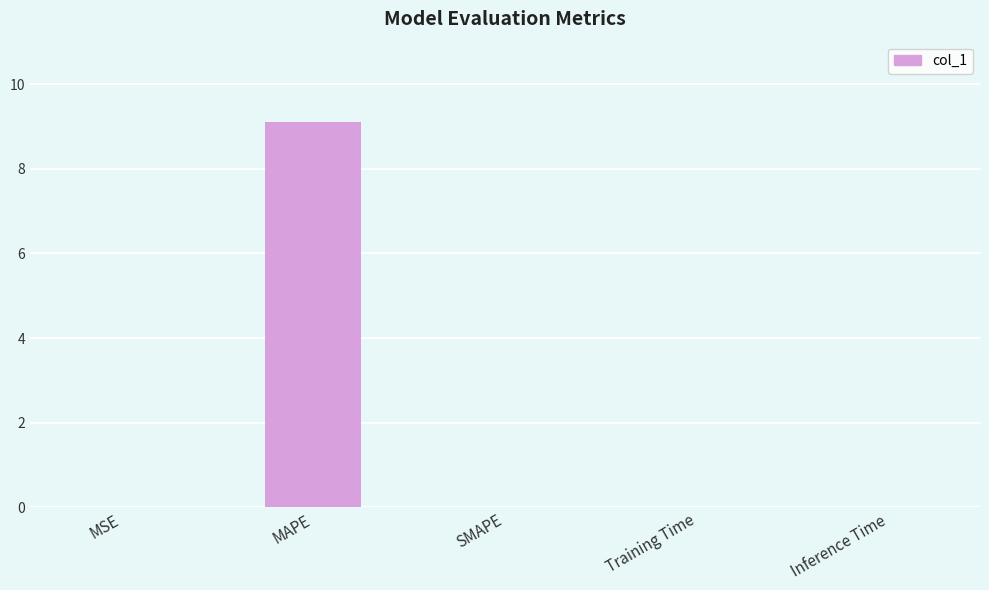

What is the greatest value displayed?

9.1